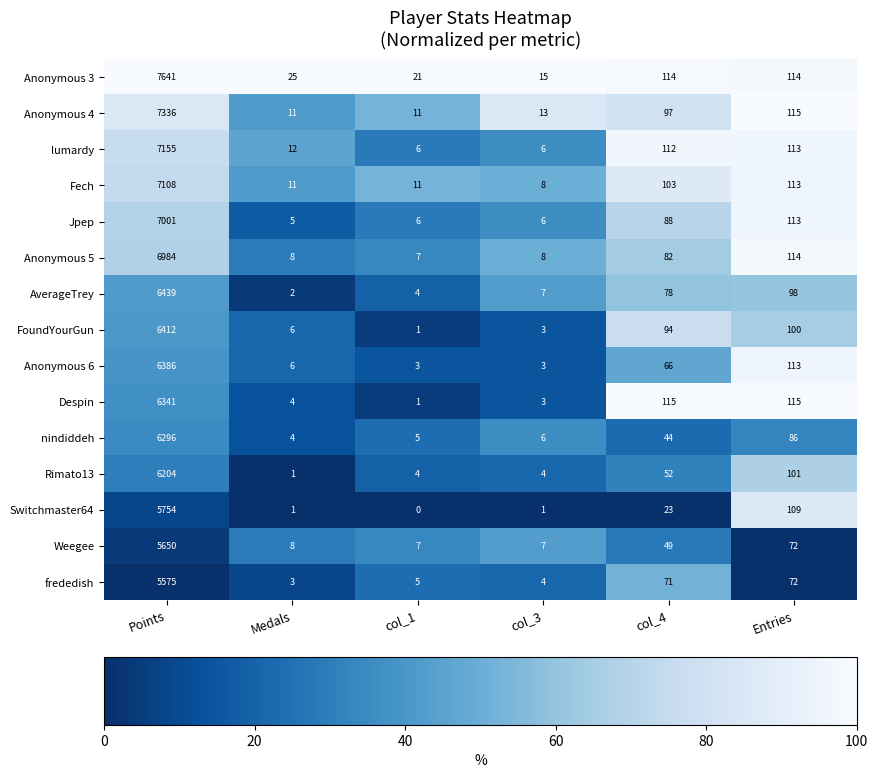

Between col_1 and col_3, which series saw the biggest shift?

Anonymous 3